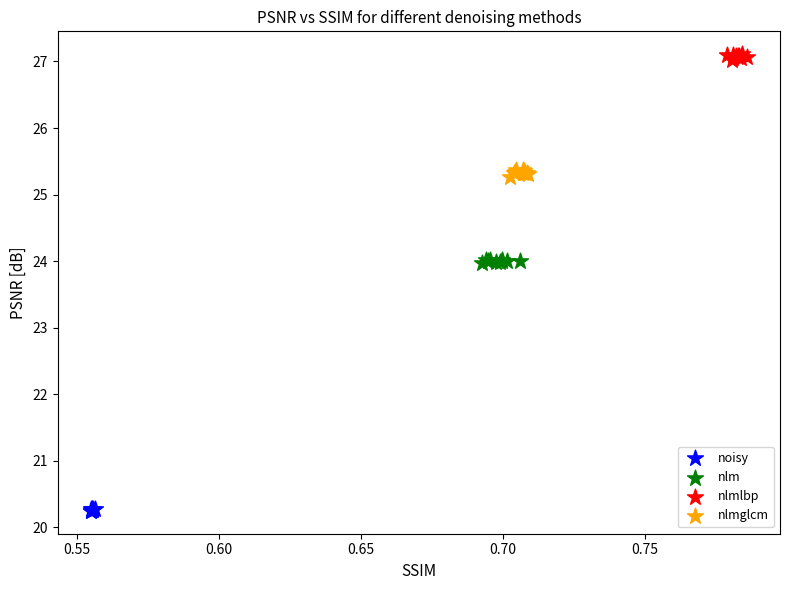

Which series reaches the minimum Y coordinate?

noisy